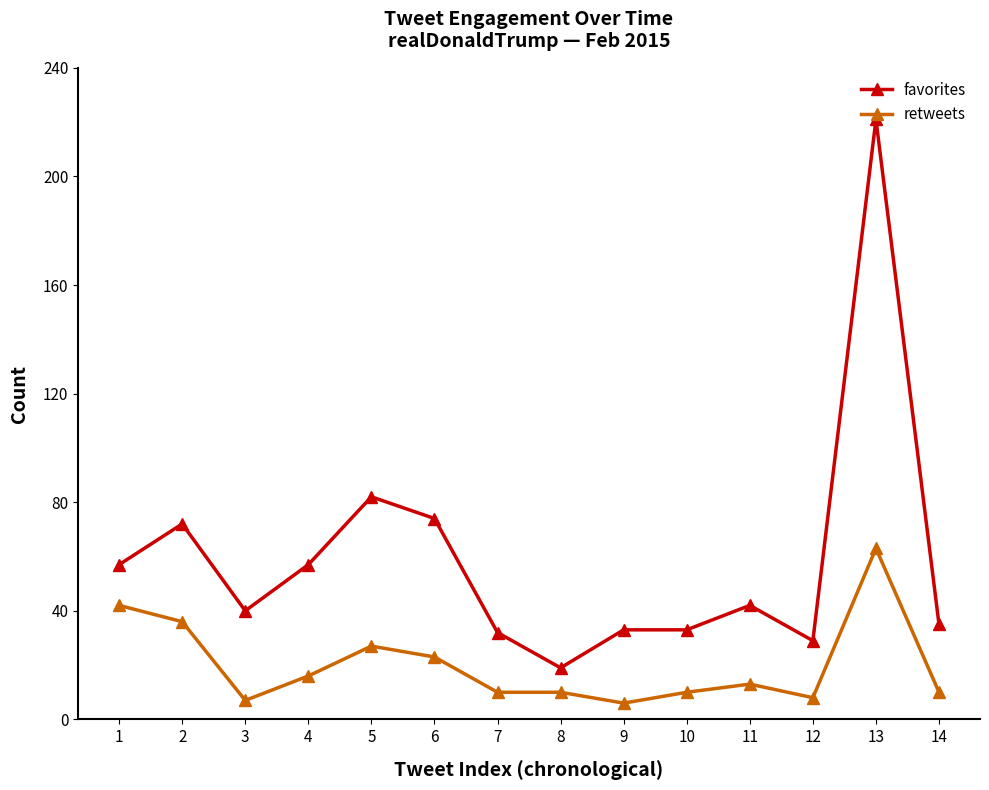

Which series has the largest range (max minus min)?

favorites